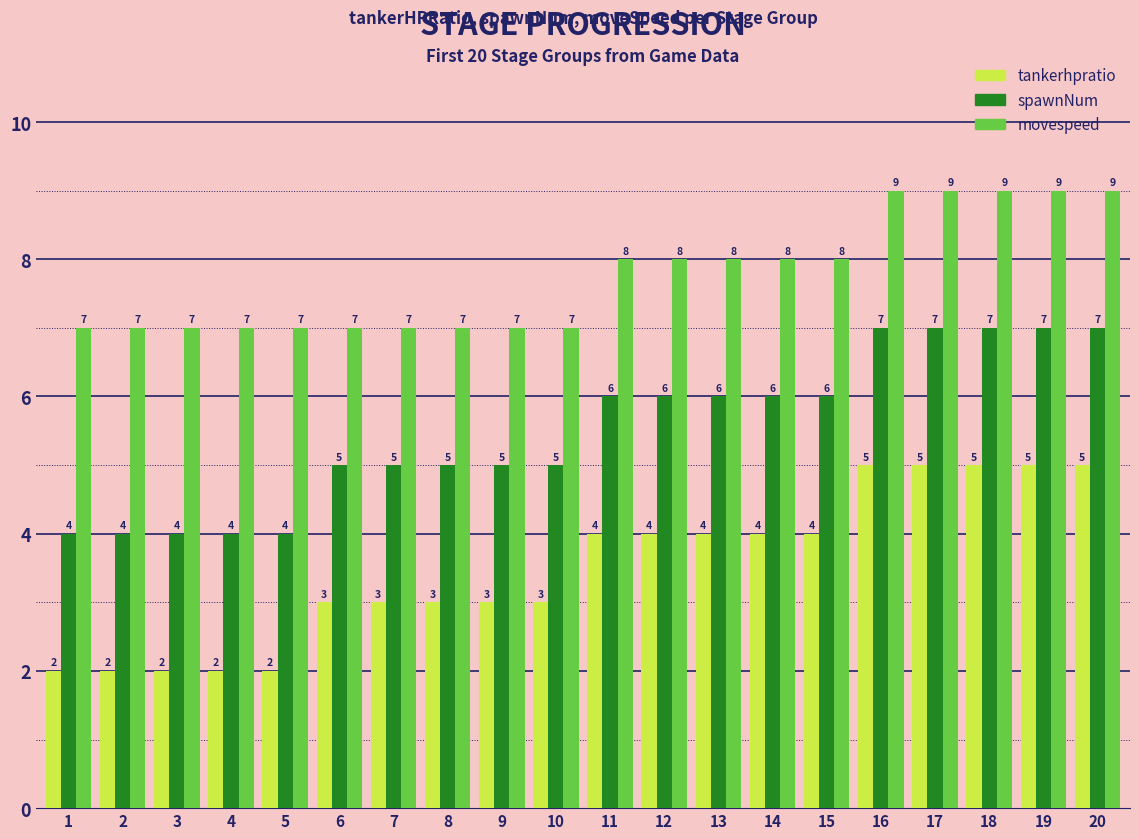

What is the greatest value displayed?

9